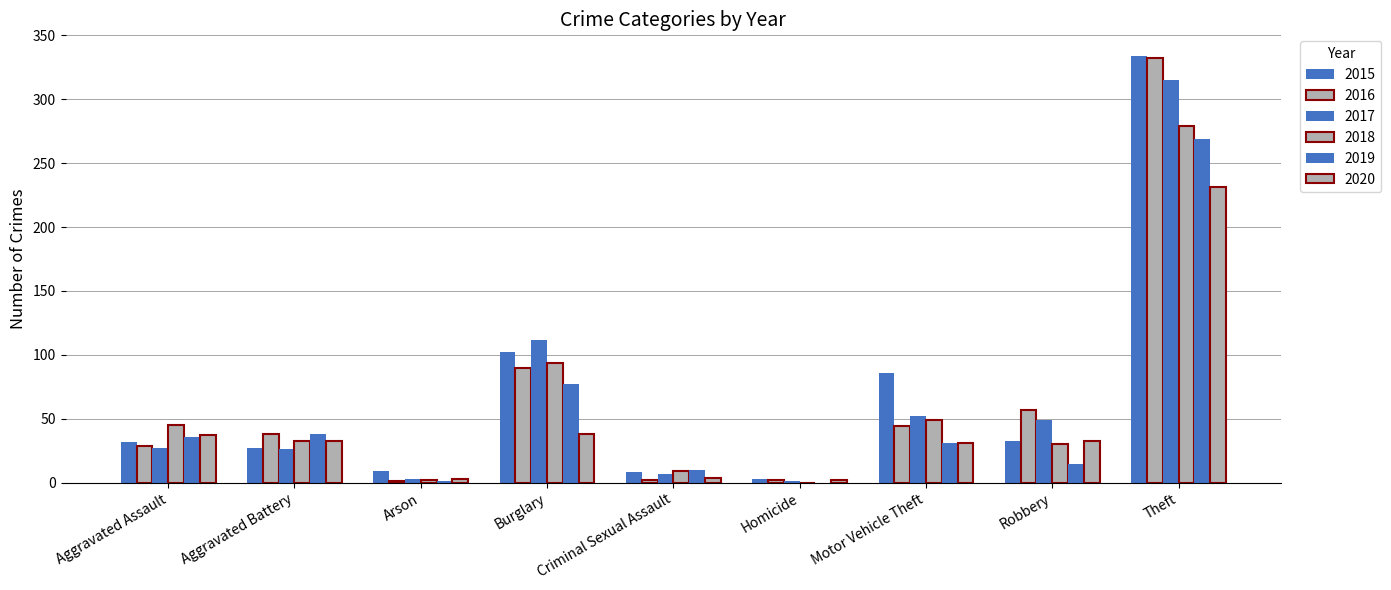

How many groups of bars are there?

9